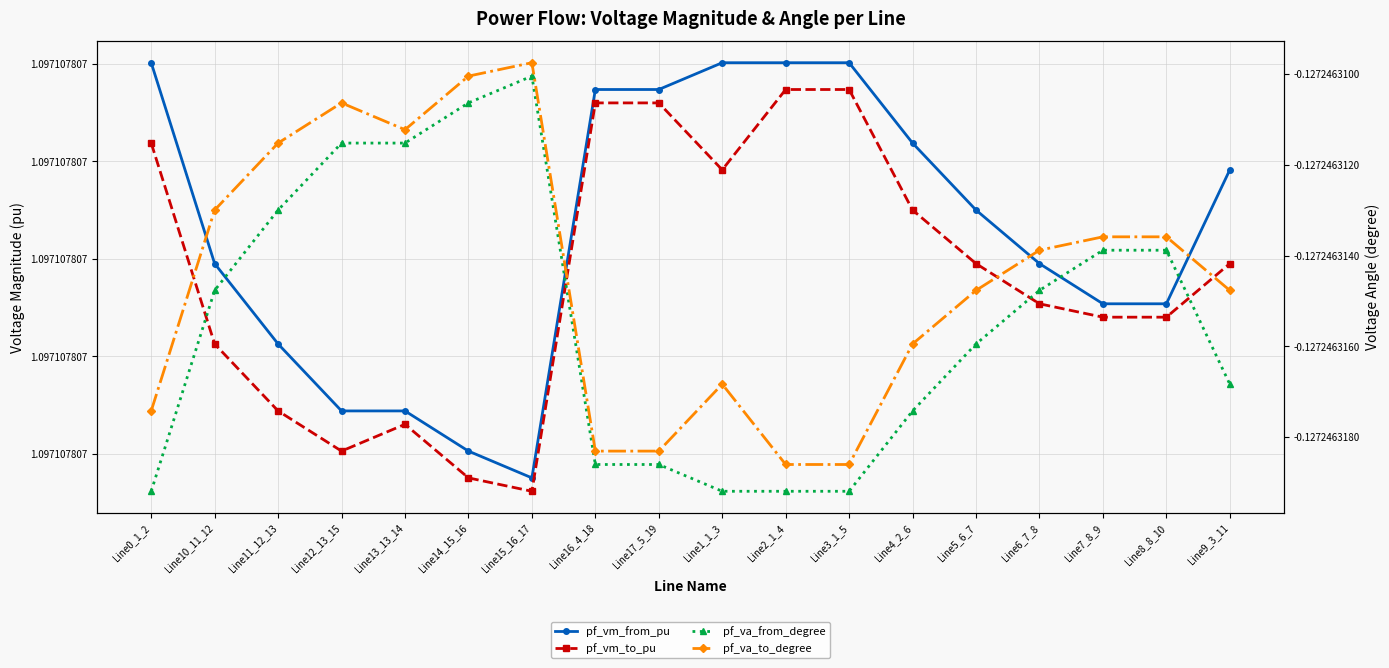

List the series in order of their peak value, highest first.

pf_vm_from_pu, pf_vm_to_pu, pf_va_to_degree, pf_va_from_degree